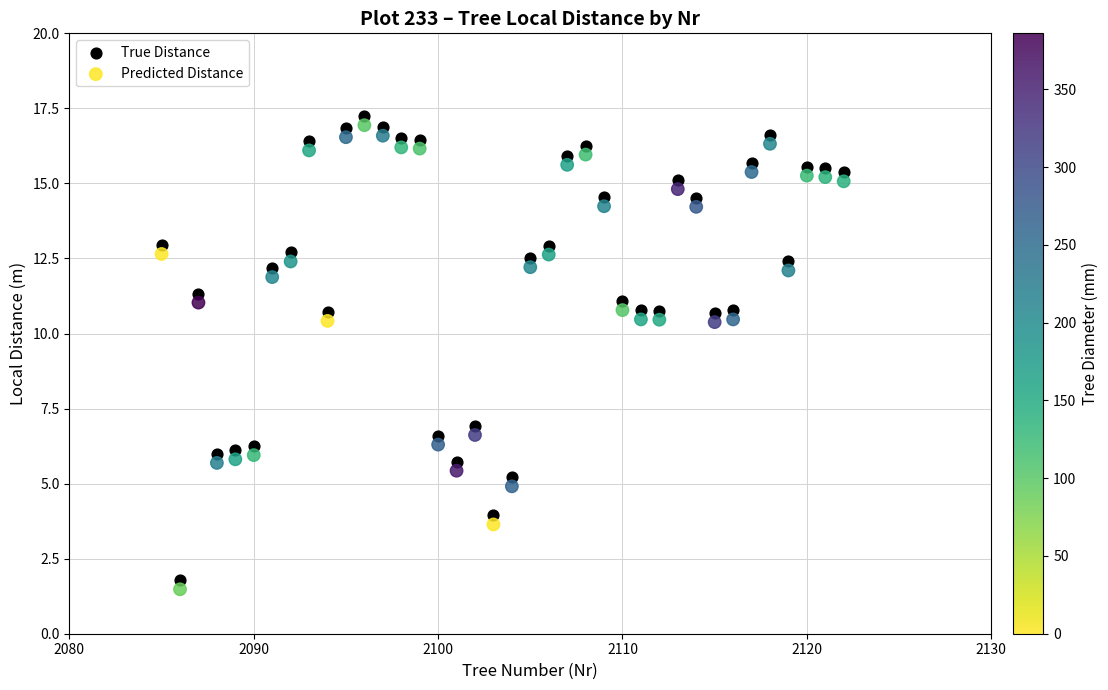

Which series reaches the minimum Y coordinate?

Predicted Distance